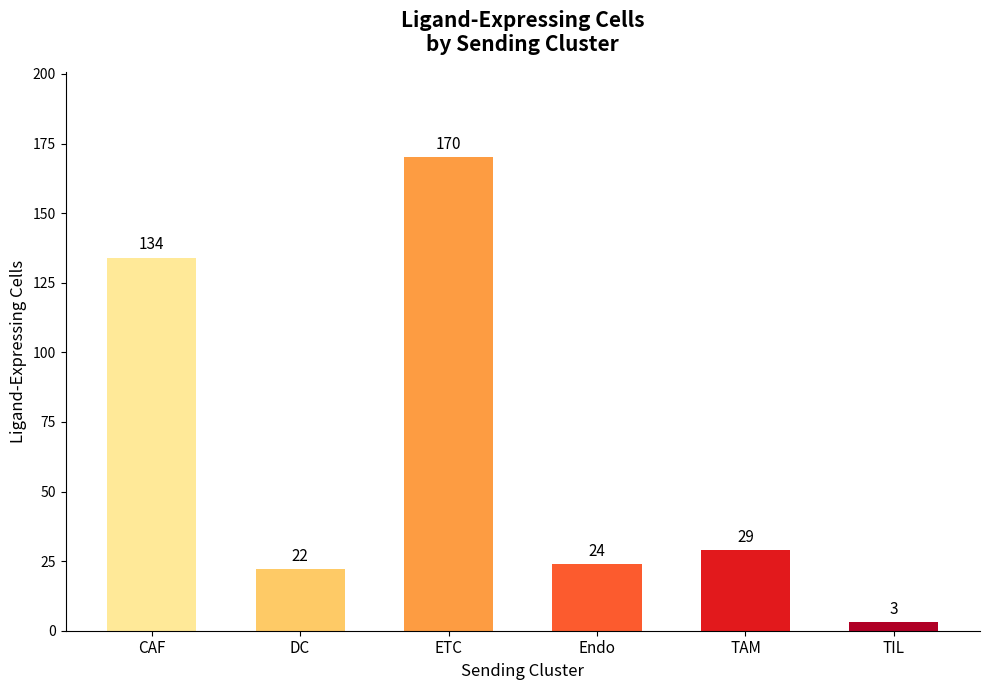

What is the ratio of the value at TAM to the value at CAF?

0.2